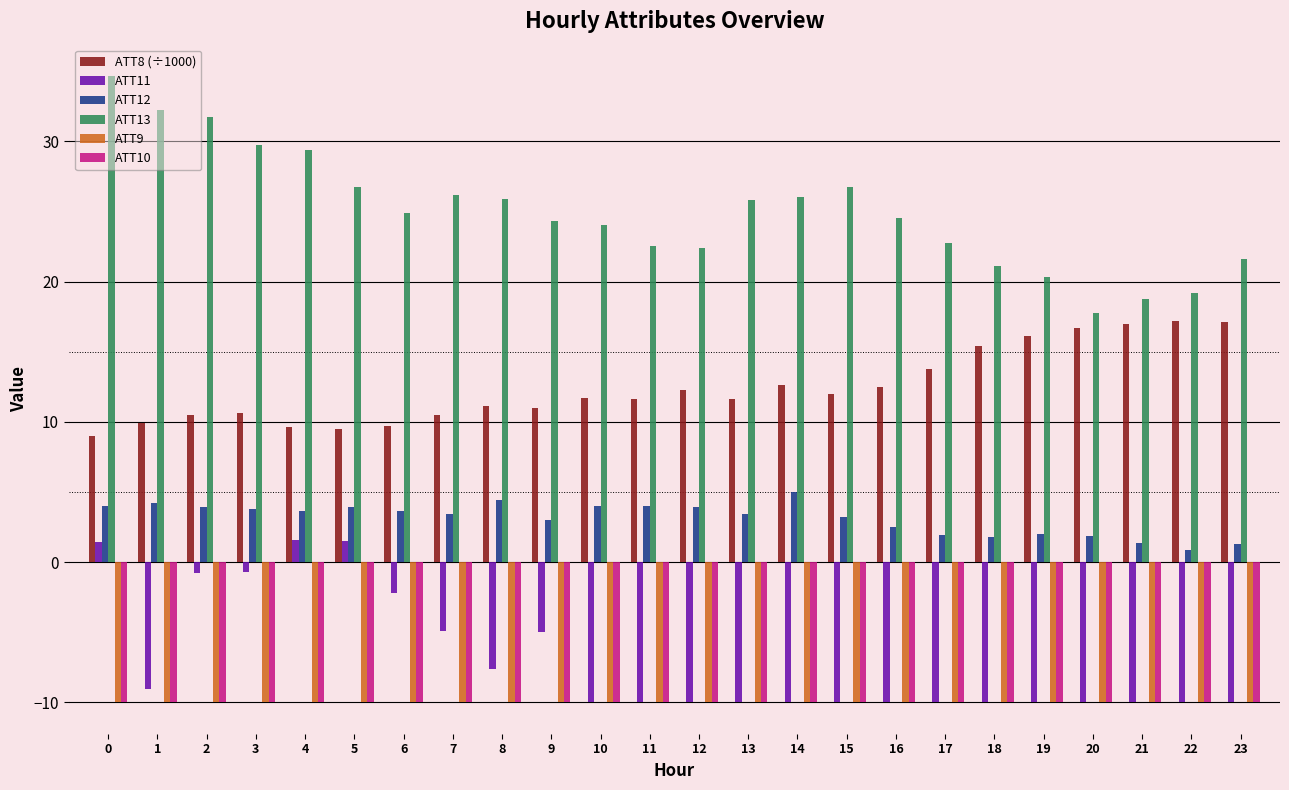

Which series has the largest total across all categories?

ATT13